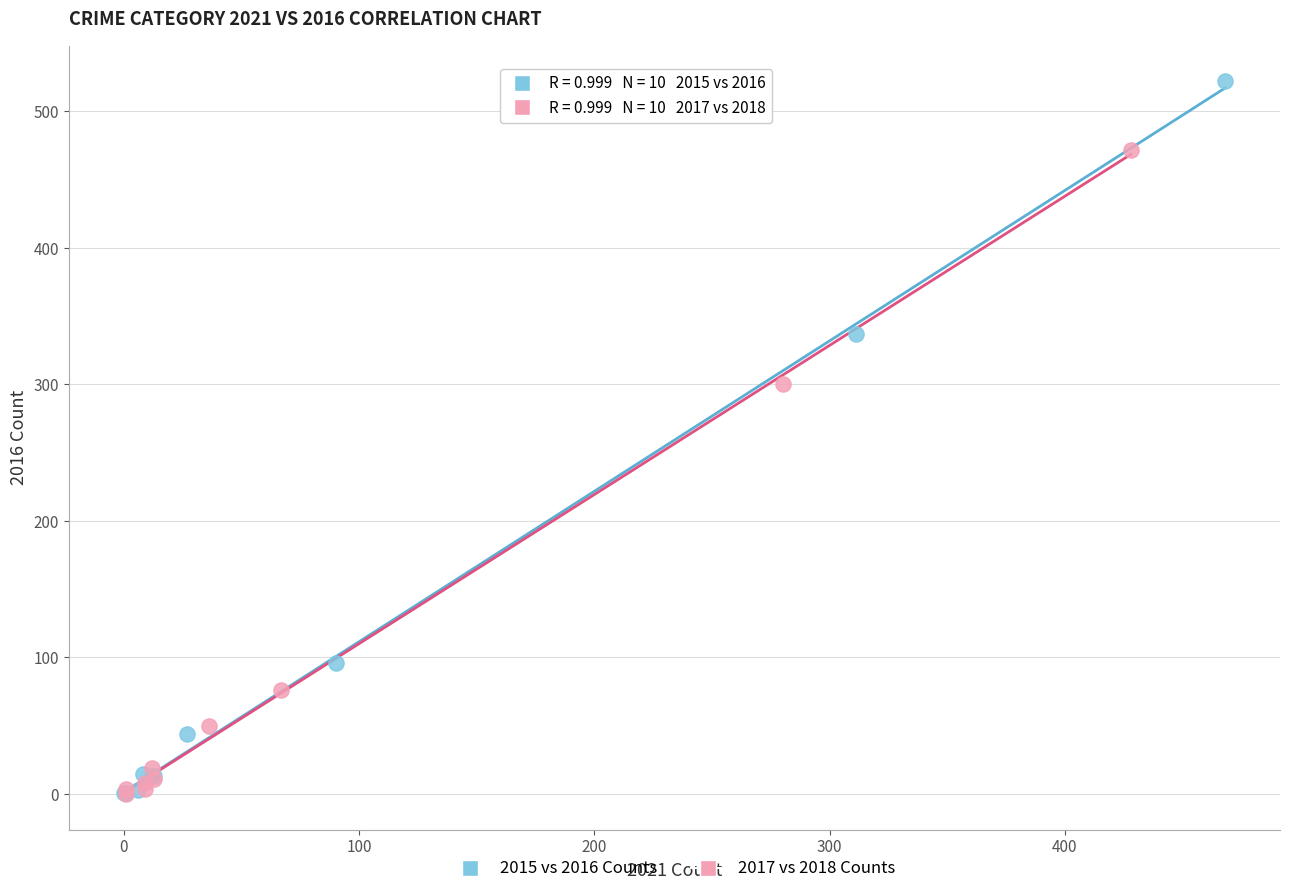

Which series reaches the maximum Y coordinate?

2015 vs 2016 Counts